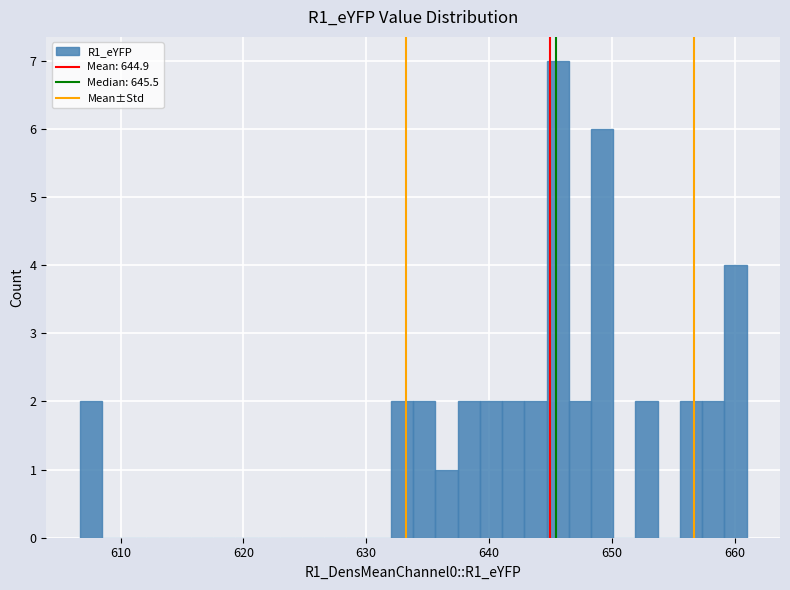

Read against the x-axis, roughly where is the centre of the tallest bar?

646